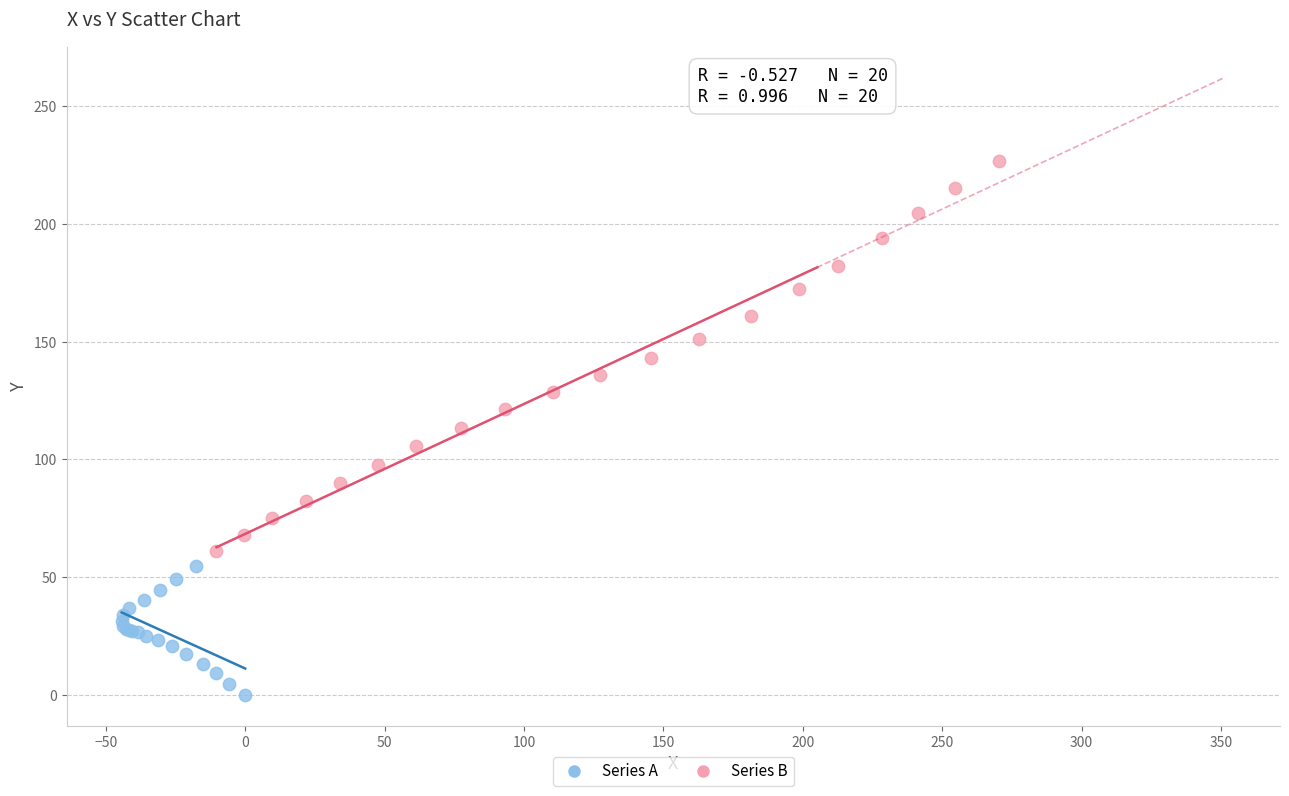

Which series reaches the minimum Y coordinate?

Series A